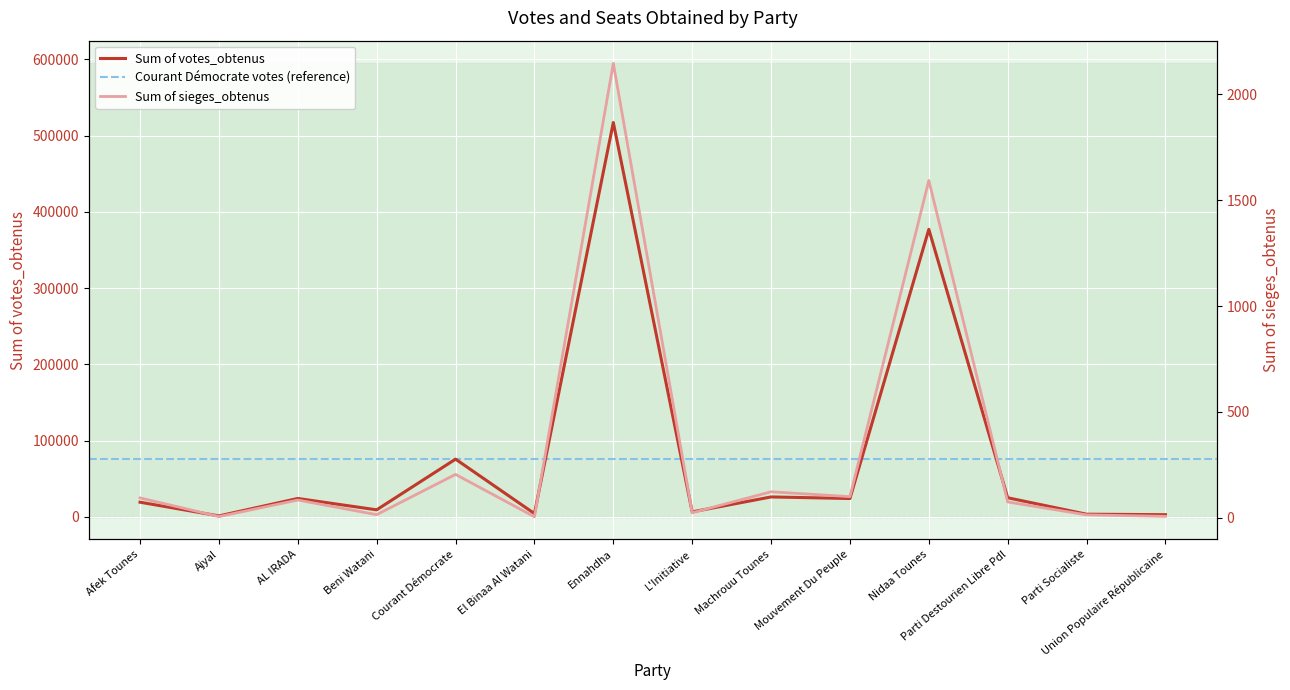

True or false: Sum of votes_obtenus has a value of 9097 at Beni Watani.

True